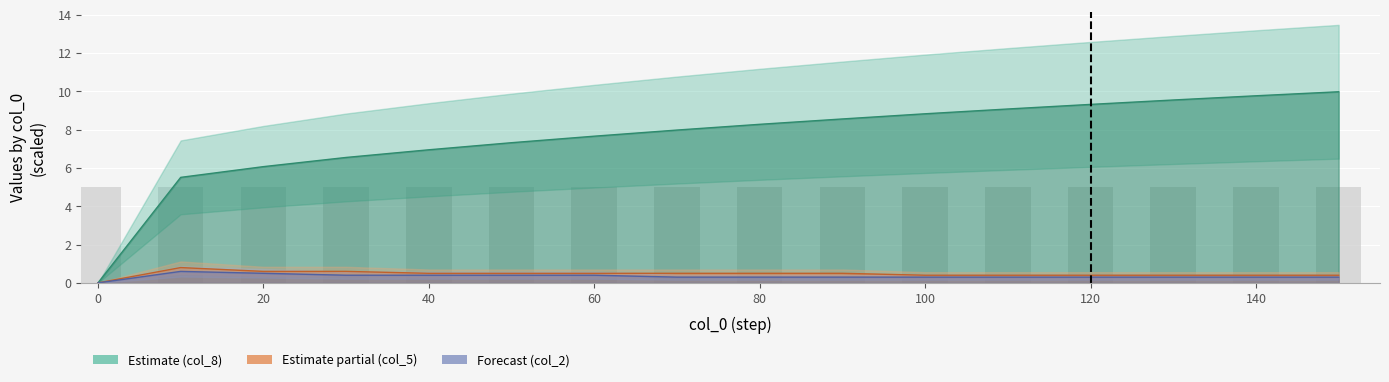

How many values are between 4 and 5?

16